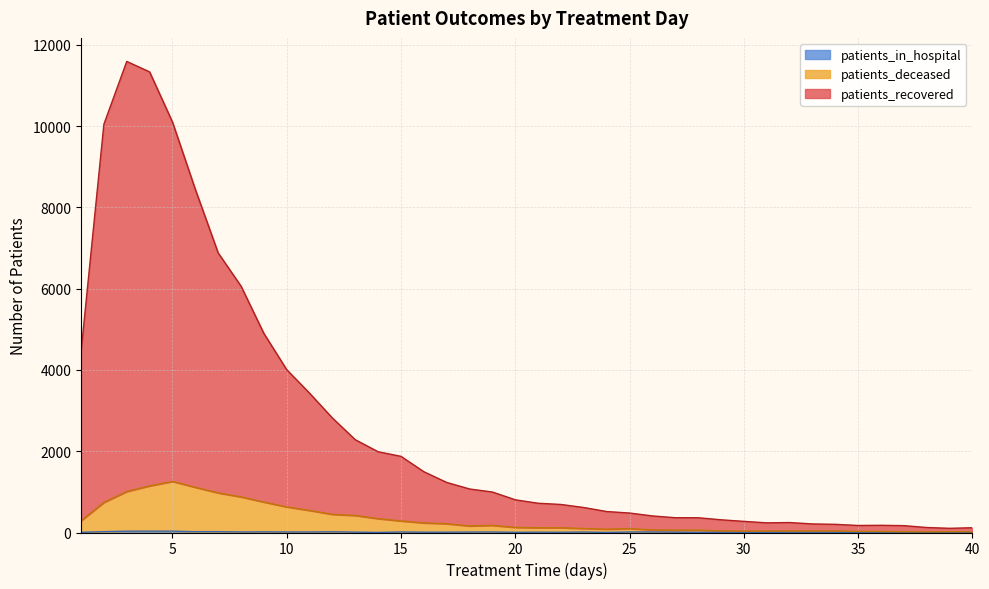

Between 22 and 4, which is larger?

4